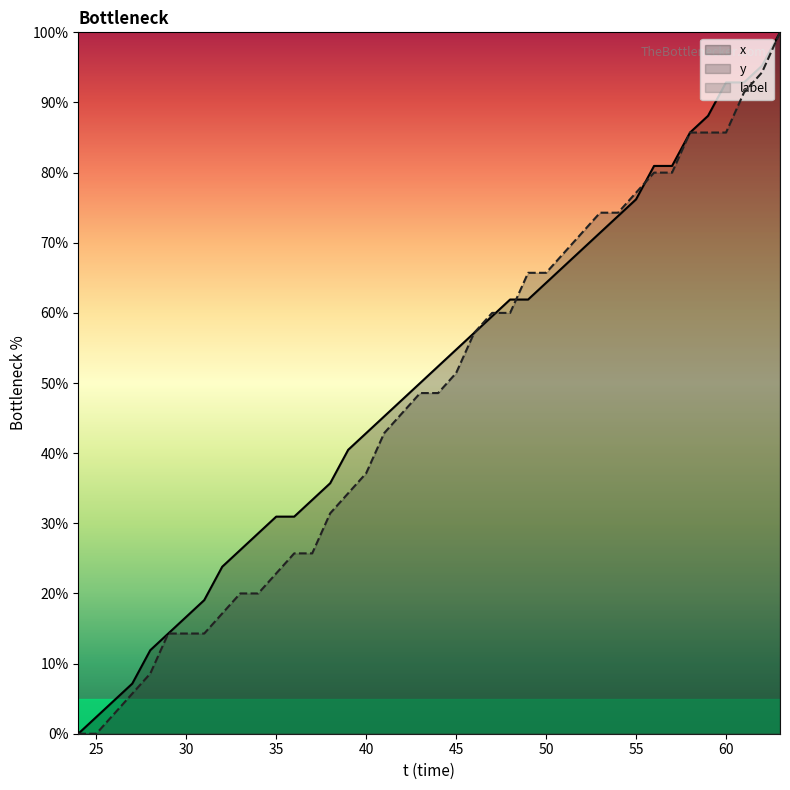

Reading left to right, extract all data points from this chart.

x: 24=0.0	25=2.4	26=4.8	27=7.1	28=11.9	29=14.3	30=16.7	31=19.0	32=23.8	33=26.2	34=28.6	35=31.0	36=31.0	37=33.3	38=35.7	39=40.5	40=42.9	41=45.2	42=47.6	43=50.0	44=52.4	45=54.8	46=57.1	47=59.5	48=61.9	49=61.9	50=64.3	51=66.7	52=69.0	53=71.4	54=73.8	55=76.2	56=81.0	57=81.0	58=85.7	59=88.1	60=92.9	61=92.9	62=95.2	63=100.0
y: 24=0.0	25=0.0	26=2.9	27=5.7	28=8.6	29=14.3	30=14.3	31=14.3	32=17.1	33=20.0	34=20.0	35=22.9	36=25.7	37=25.7	38=31.4	39=34.3	40=37.1	41=42.9	42=45.7	43=48.6	44=48.6	45=51.4	46=57.1	47=60.0	48=60.0	49=65.7	50=65.7	51=68.6	52=71.4	53=74.3	54=74.3	55=77.1	56=80.0	57=80.0	58=85.7	59=85.7	60=85.7	61=91.4	62=94.3	63=100.0